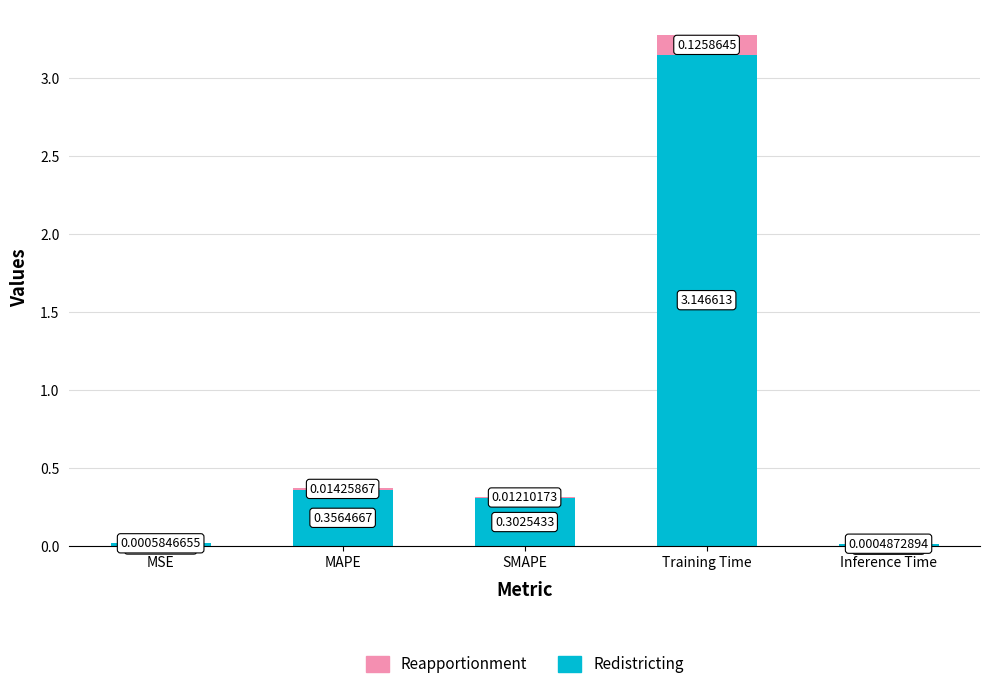

Are the bars grouped side by side (vs. stacked)?

No